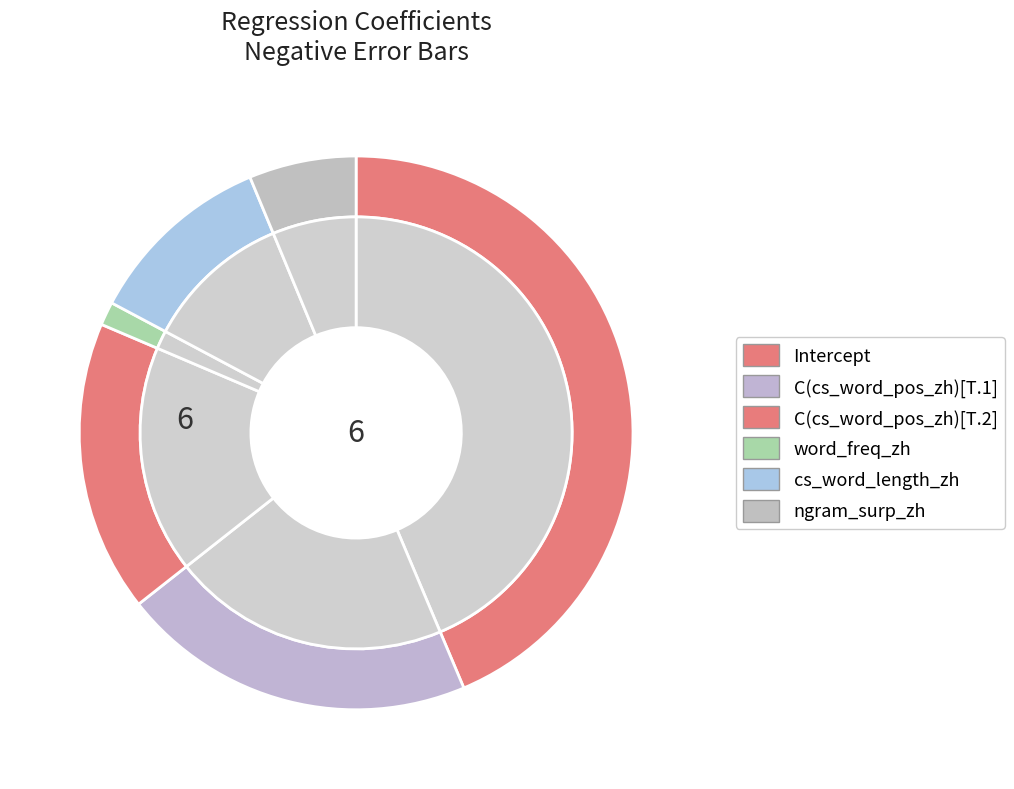

To the nearest percent, what percentage of the pie is cs_word_length_zh?

11%